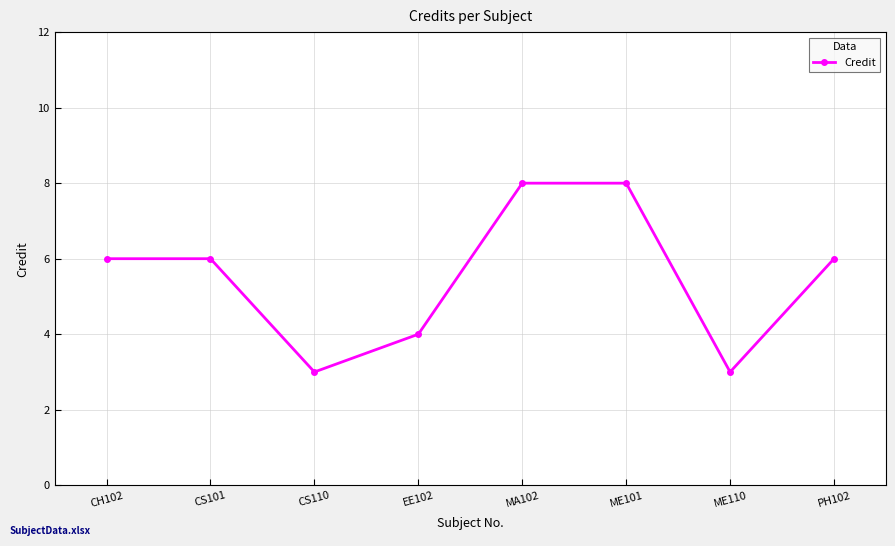

The chart shows a value of 3 at CH102. True or false?

False